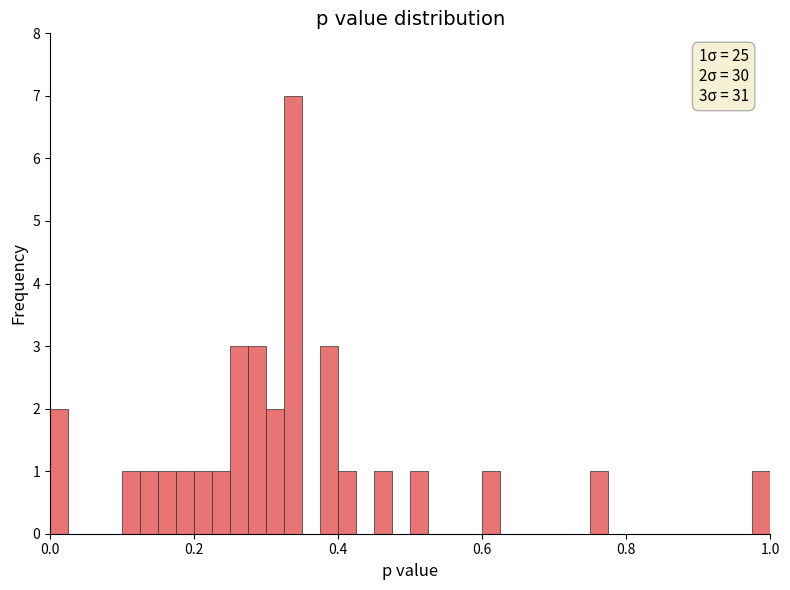

Around what value on the x-axis is the tallest bar? Give the approximate position of its centre, as read against the axis.

0.34